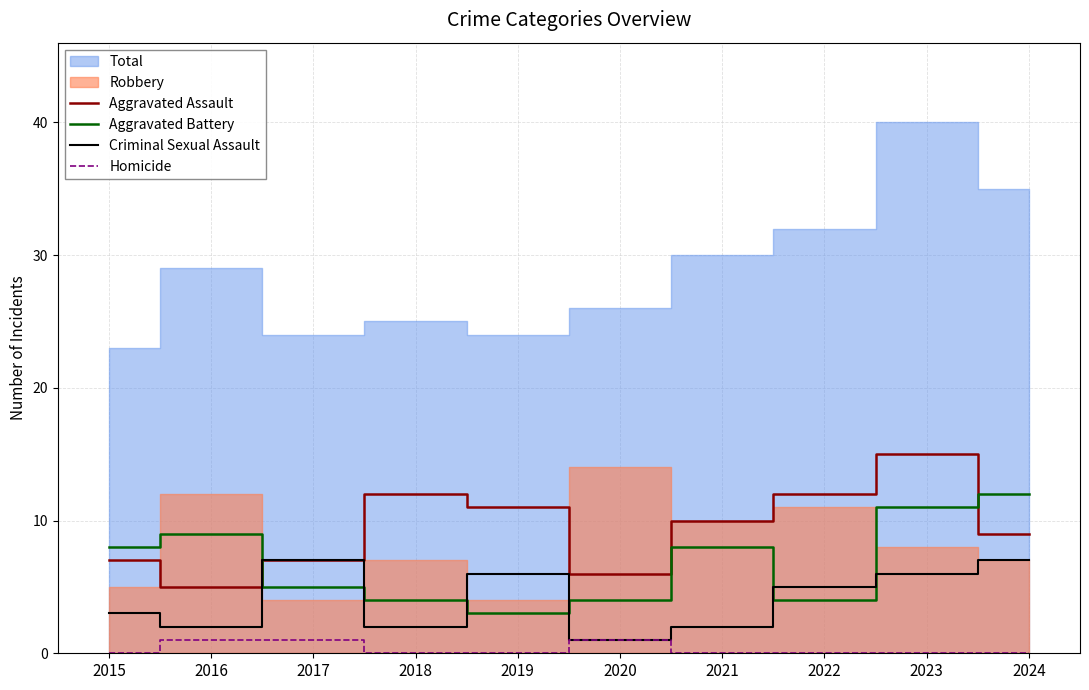

What is the highest value of the Aggravated Assault series?

15